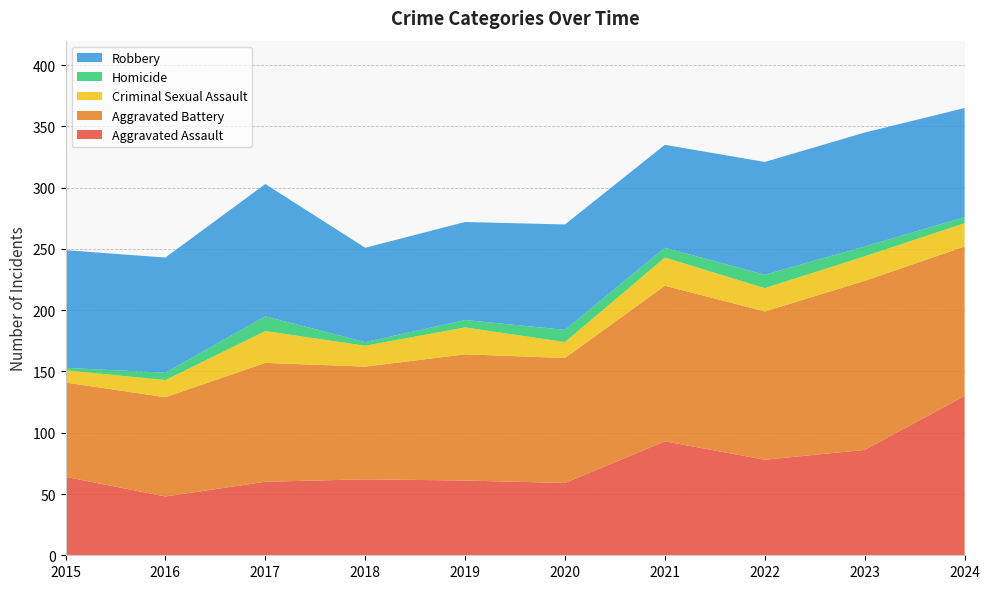

Reading left to right, transcribe all the data shown in this chart.

Aggravated Assault: 2015=64	2016=48	2017=60	2018=62	2019=61	2020=59	2021=93	2022=78	2023=86	2024=130
Aggravated Battery: 2015=77	2016=81	2017=97	2018=92	2019=103	2020=102	2021=127	2022=121	2023=138	2024=122
Criminal Sexual Assault: 2015=10	2016=14	2017=26	2018=17	2019=22	2020=13	2021=23	2022=19	2023=20	2024=19
Homicide: 2015=2	2016=6	2017=12	2018=3	2019=6	2020=10	2021=8	2022=11	2023=8	2024=5
Robbery: 2015=96	2016=94	2017=108	2018=77	2019=80	2020=86	2021=84	2022=92	2023=93	2024=89